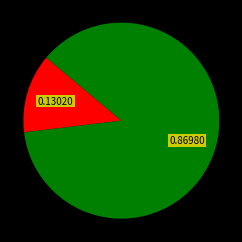

Does any single category account for the majority?

Yes